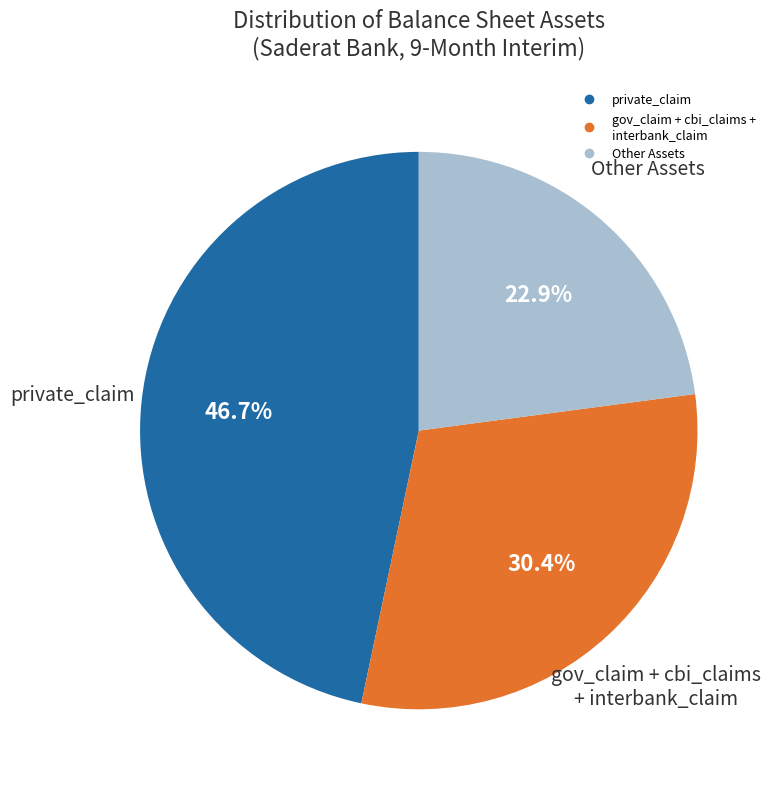

Does any single category account for the majority?

No